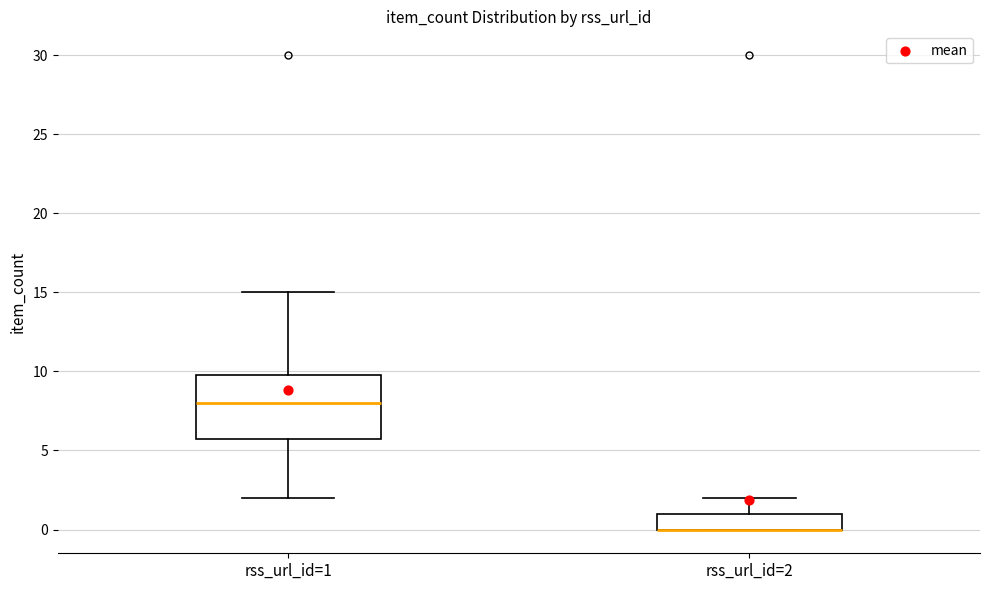

Reading left to right, read every box against the y-axis: the position of its median line, the range the box covers, and the ends of its whiskers. The values are not printed on the chart, so give them approximately, as read against the axis.

rss_url_id=1: median 8, box 6 to 10, whiskers 2 to 15
rss_url_id=2: median 0 (drawn on the box's lower edge), box 0 to 1, whiskers 0 to 2